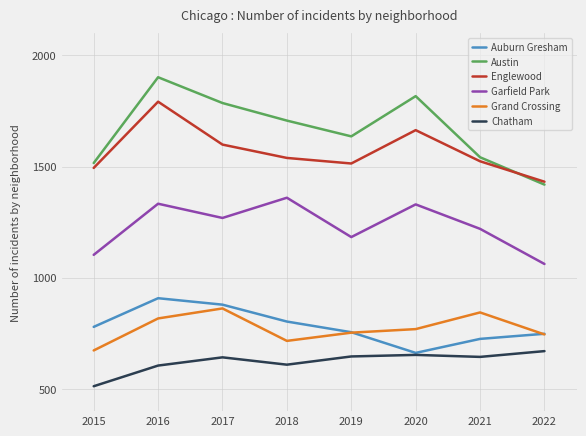

What is the sum of the Austin values at 2022 and 2017?

3205